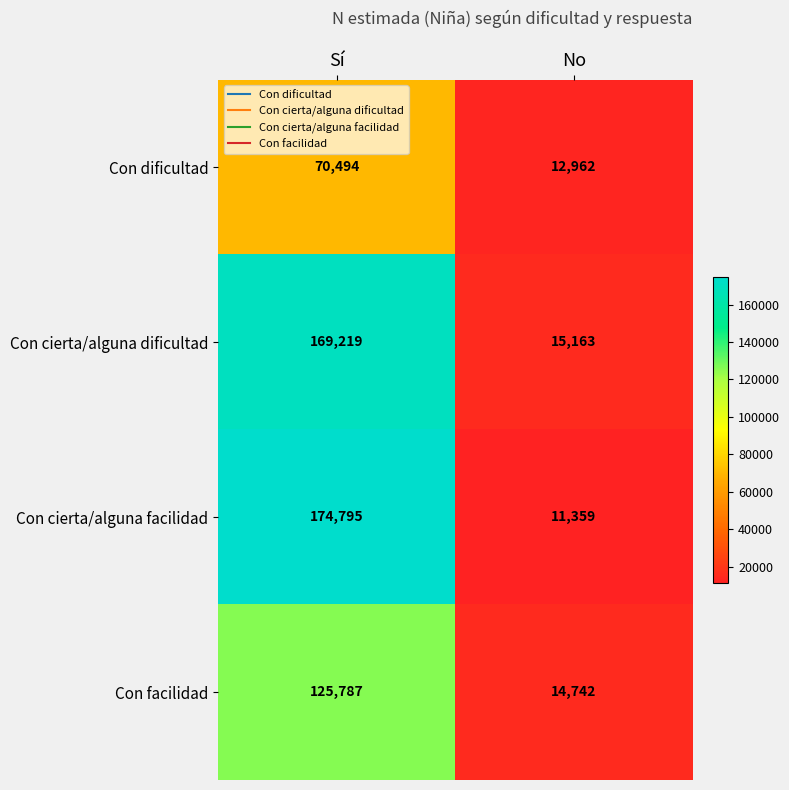

What is the sum of the Con facilidad values at No and Sí?

140529